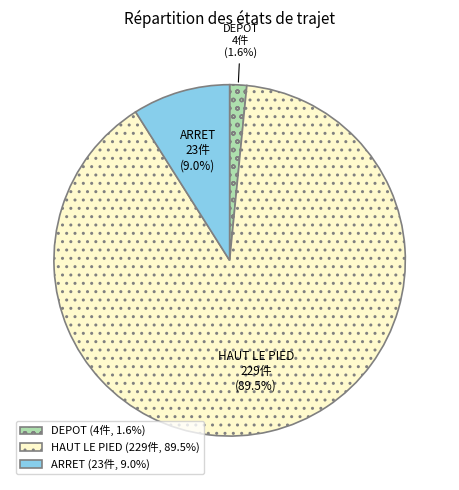

How many segments does this pie chart have?

3